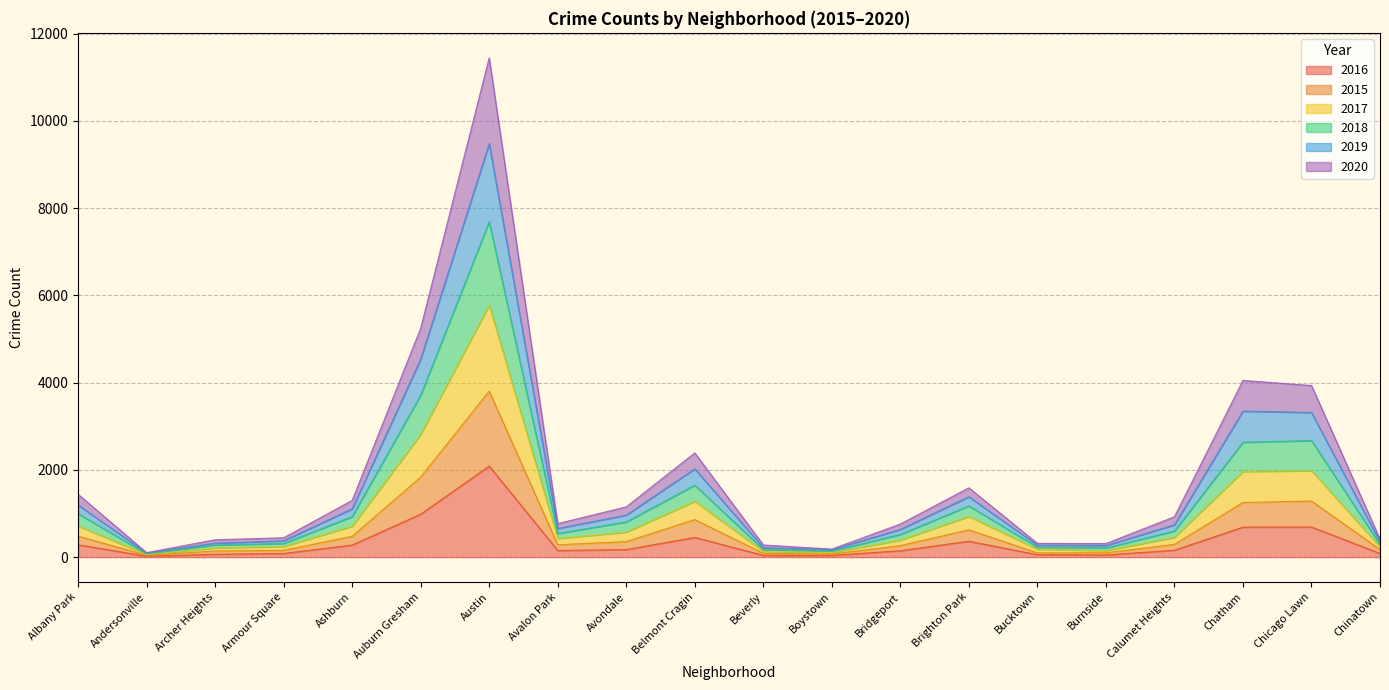

What is the greatest value displayed?

11446